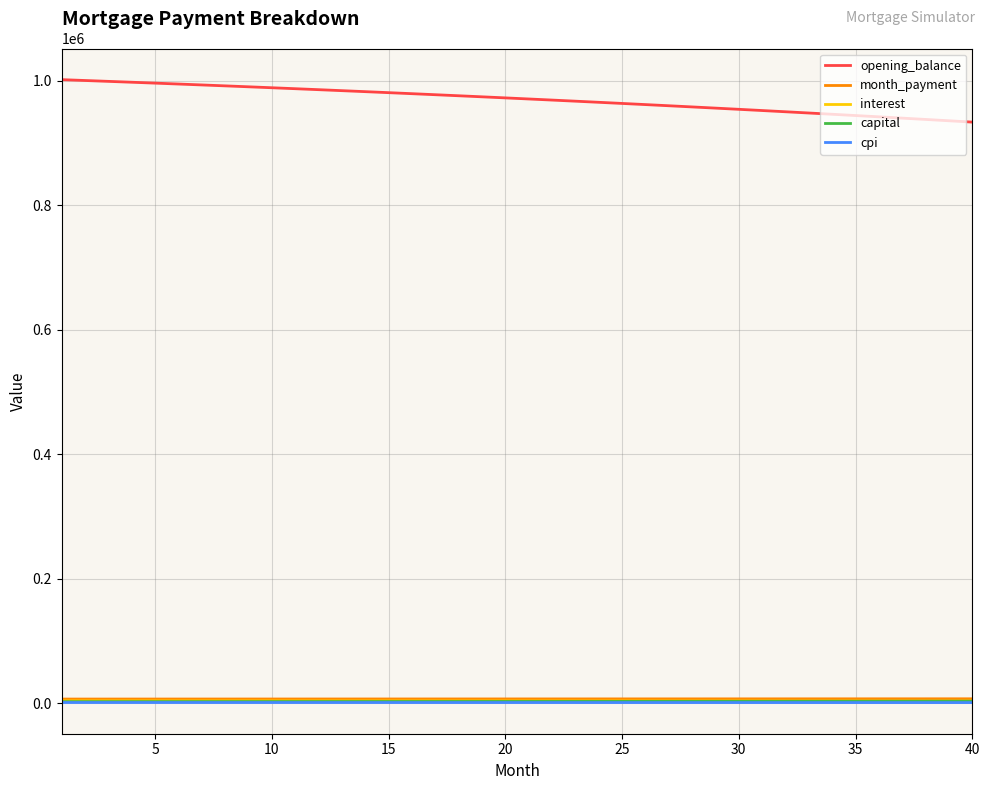

True or false: capital and opening_balance cross at least once.

False